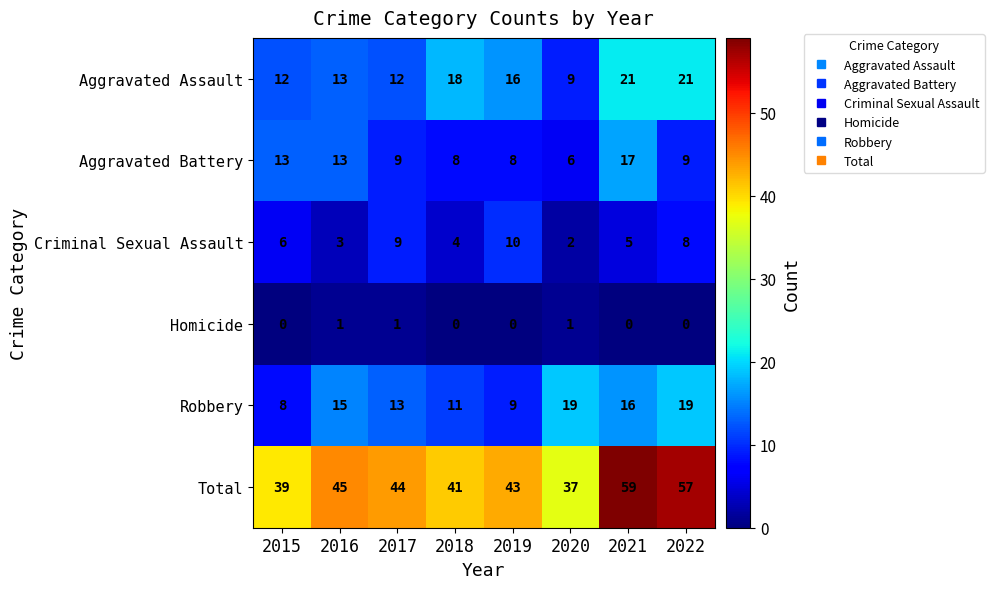

What is the sum of all Robbery values?

110